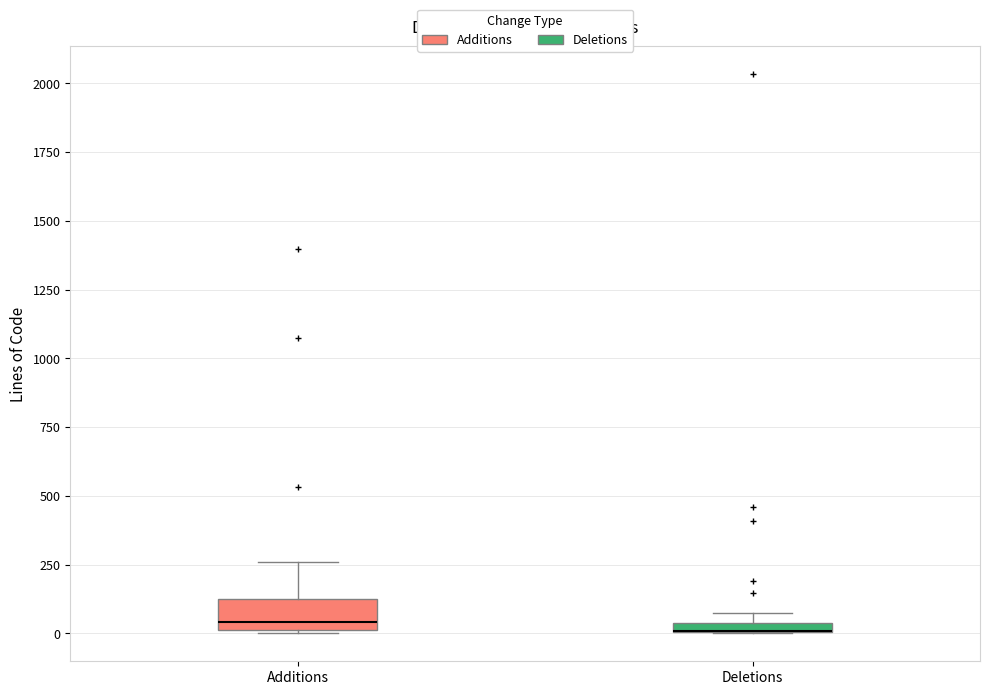

Comparing the boxes themselves (not the whiskers), which one is the tallest?

Additions